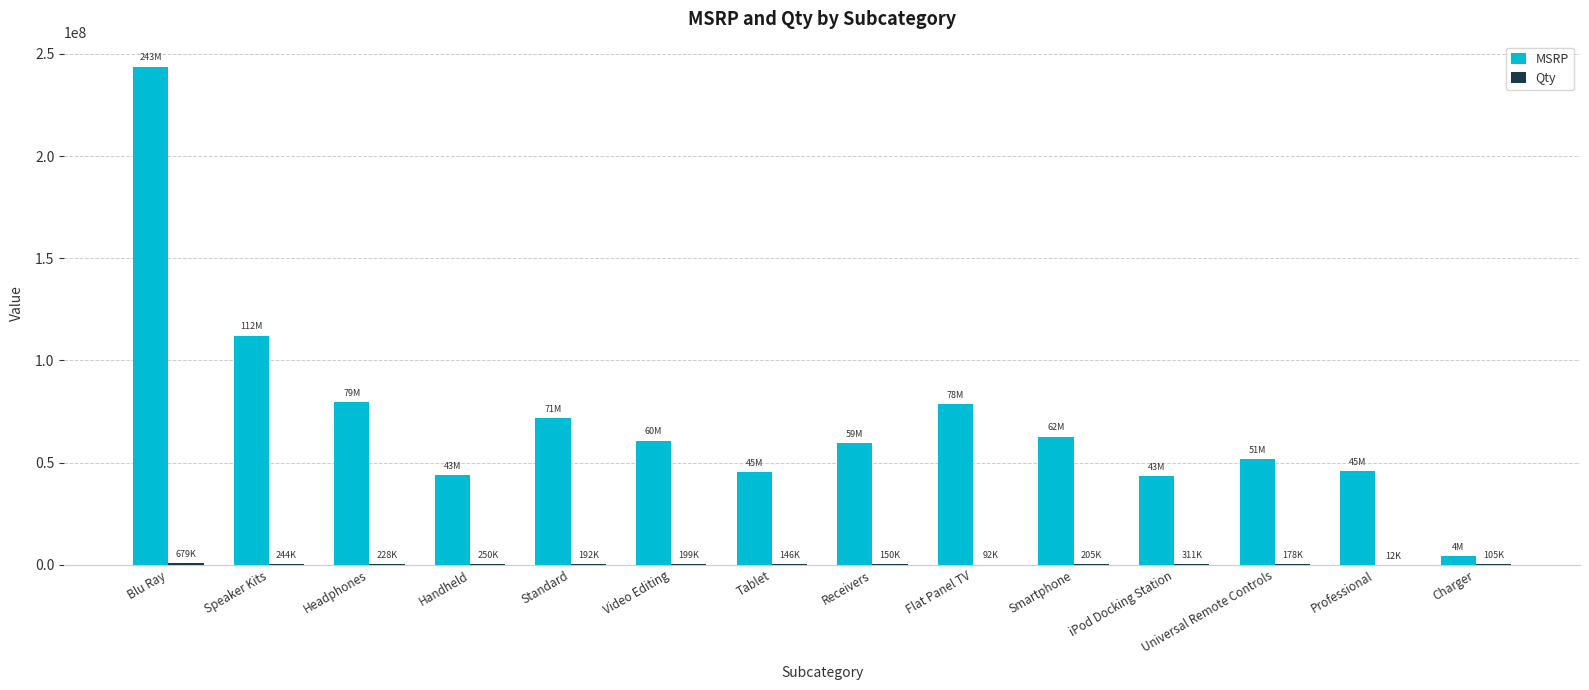

True or false: MSRP has a value of 36153000 at Universal Remote Controls.

False